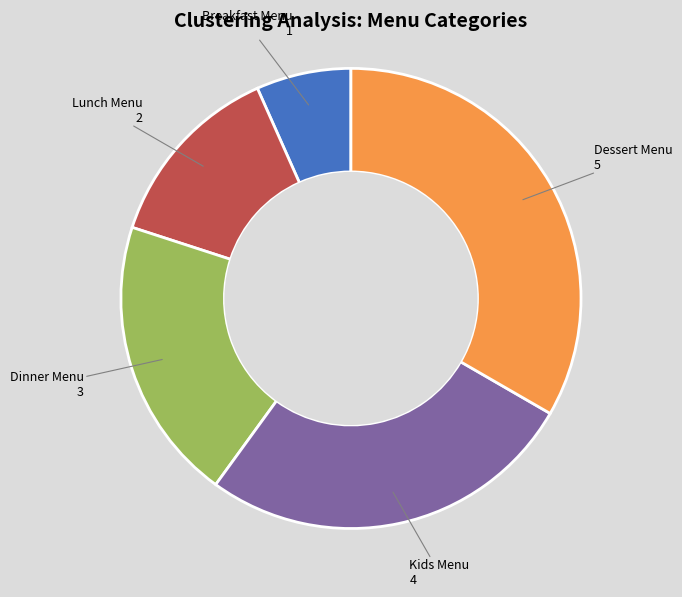

Count the number of slices in the pie.

5